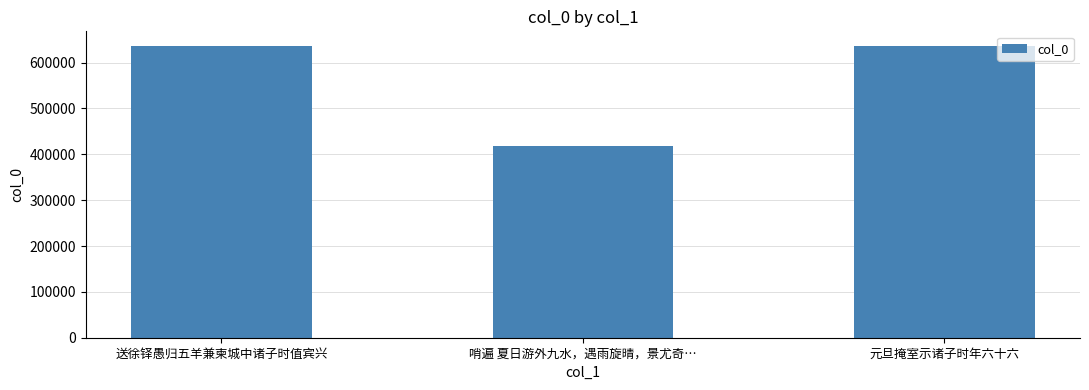

True or false: the data shows 418368 at 哨遍 夏日游外九水，遇雨旋晴，景尤奇….

True